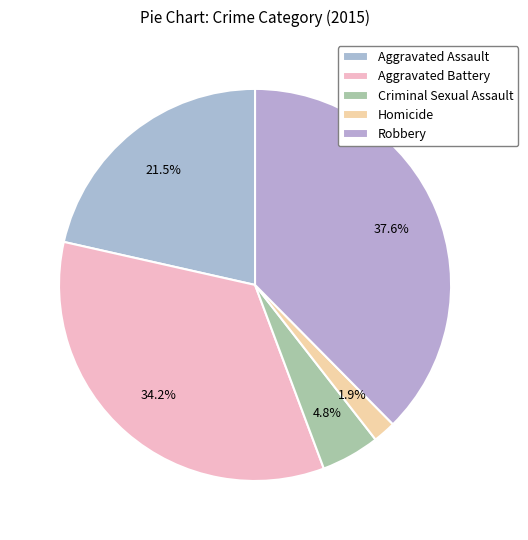

Rank the categories by value from lowest to highest.

Homicide, Criminal Sexual Assault, Aggravated Assault, Aggravated Battery, Robbery